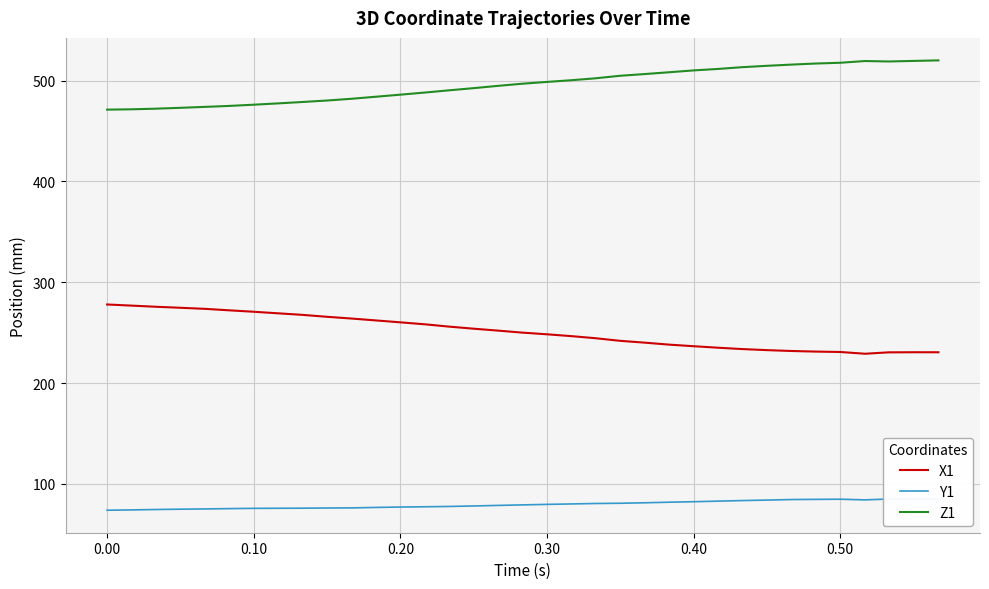

Does the chart display data point markers on the line(s)?

No